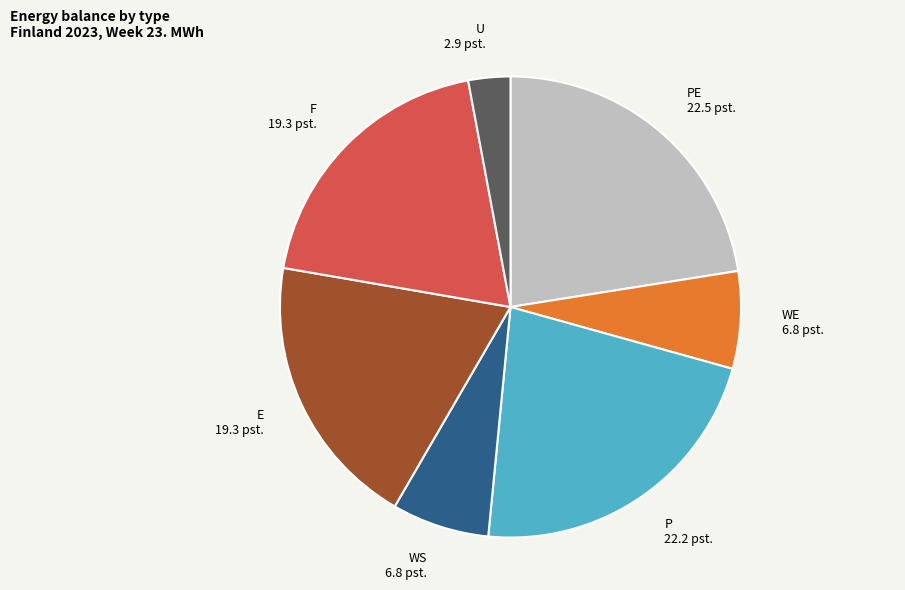

Which category has the smallest portion of the pie?

U 2.9 pst.